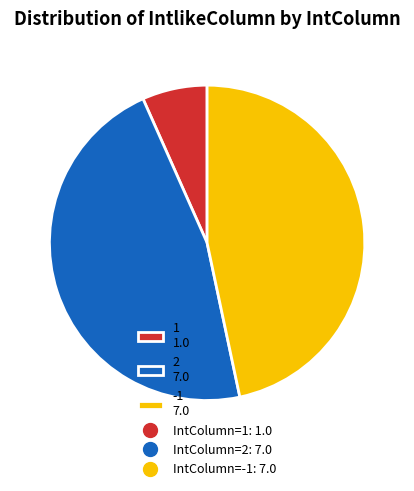

Does any single category account for the majority?

No